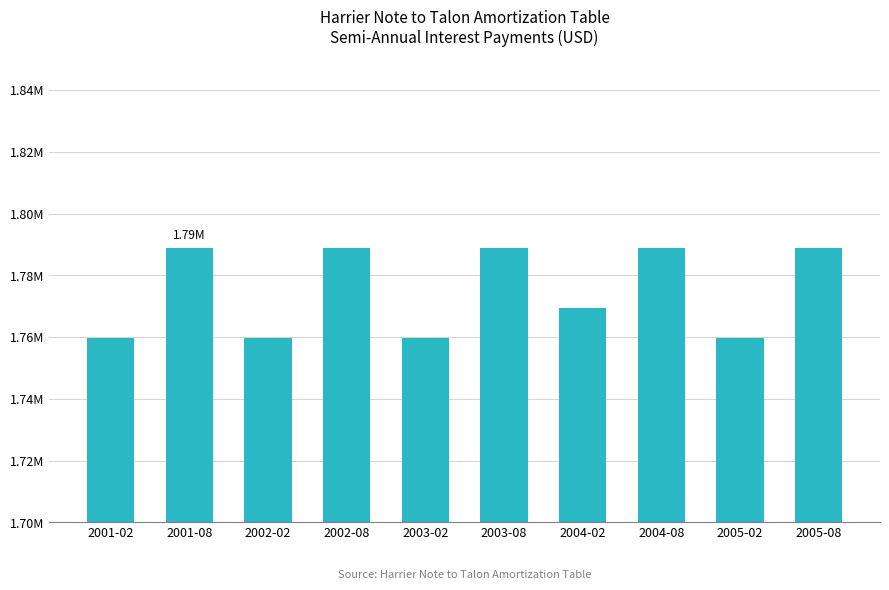

List the labels in order of value, largest first.

2001-08, 2002-08, 2003-08, 2004-08, 2005-08, 2004-02, 2001-02, 2002-02, 2003-02, 2005-02